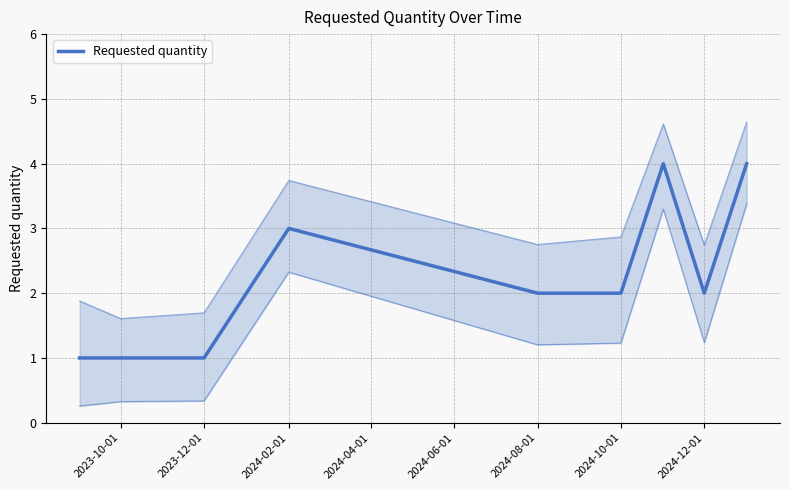

Is it true that the value at 2024-06-01 is 1?

False